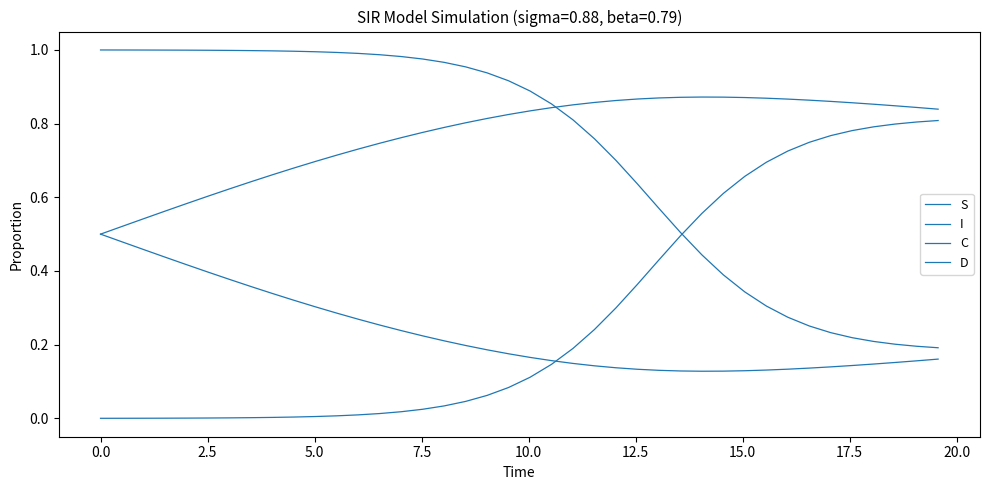

Does the chart have visible grid lines?

No